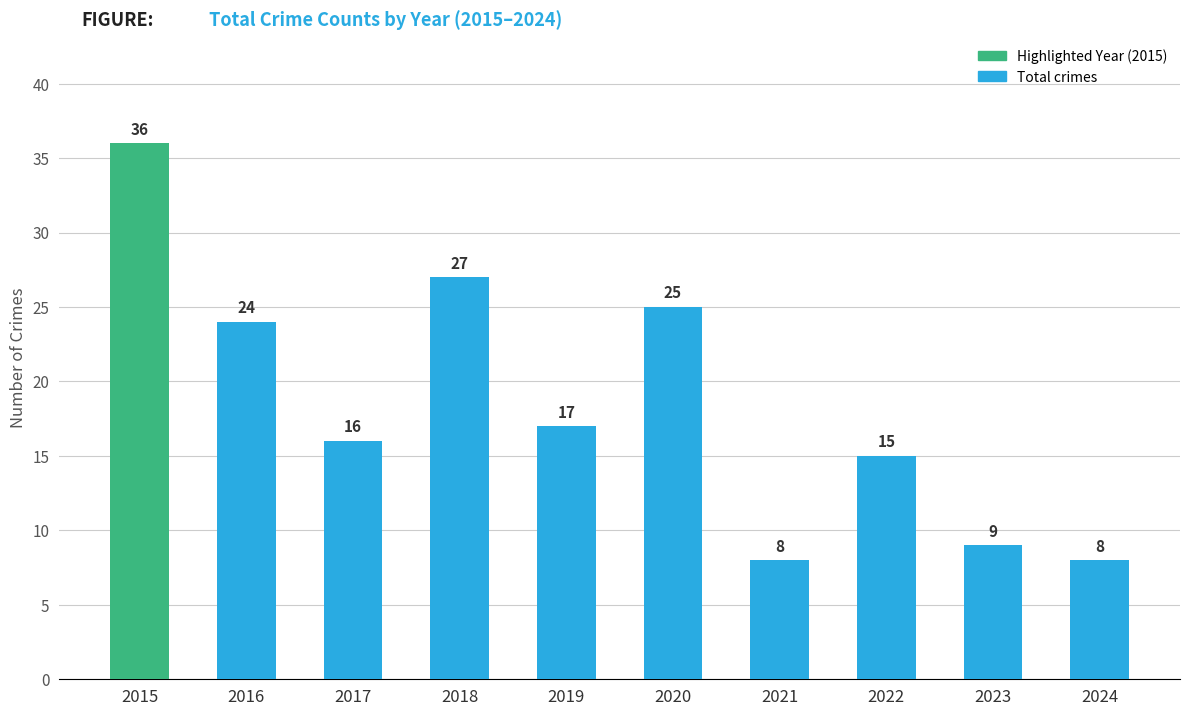

What is the value of the 8th bar from the left?

15